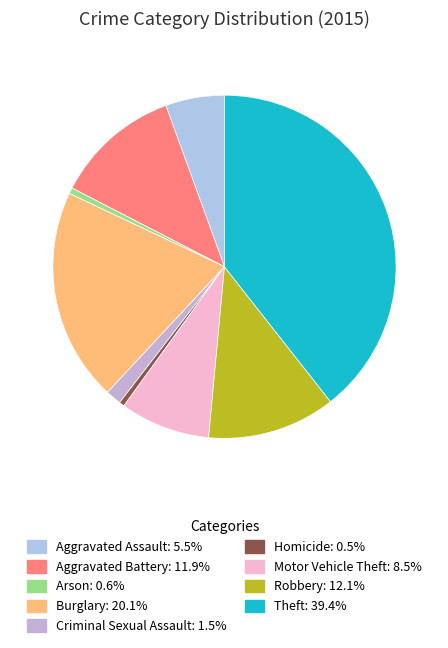

How many slices are in this pie chart?

9